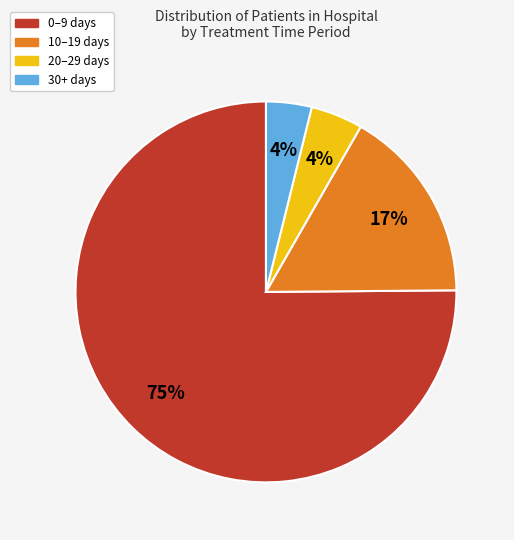

To the nearest percent, what is the average slice percentage?

25%